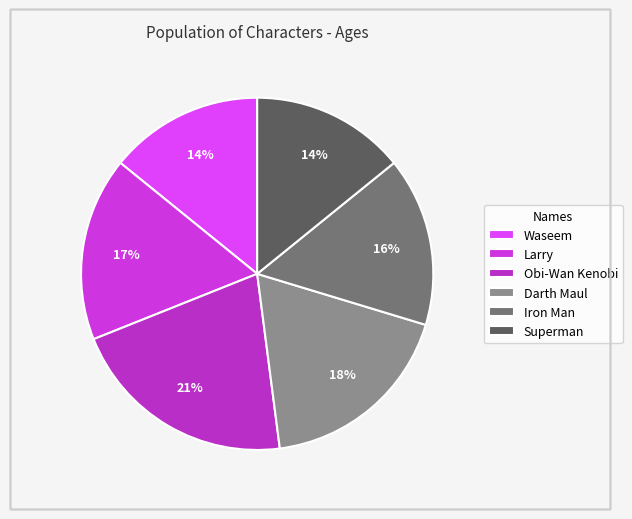

Which has a higher value, Darth Maul or Superman?

Darth Maul